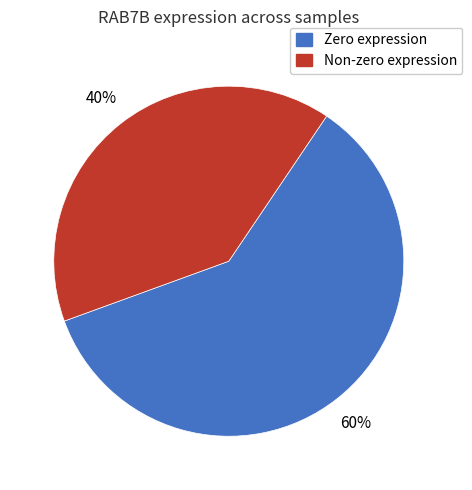

Is there a majority slice in this chart?

Yes